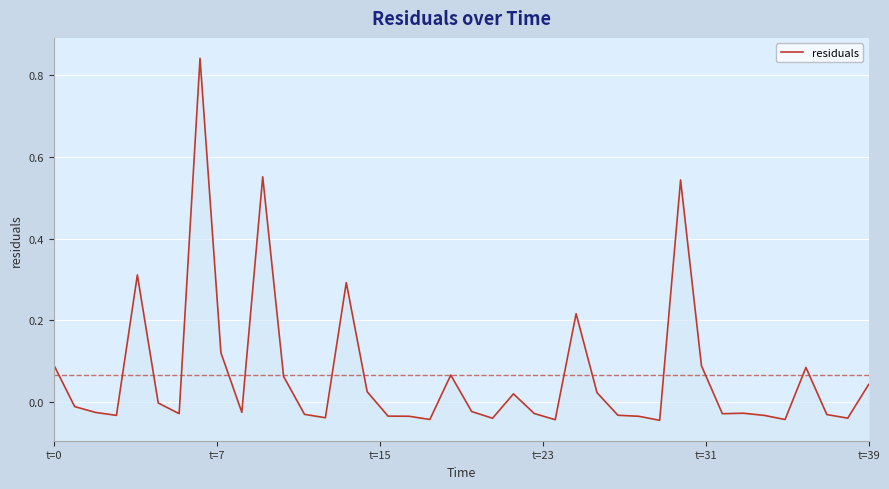

Between 31 and 39, which is larger?

31